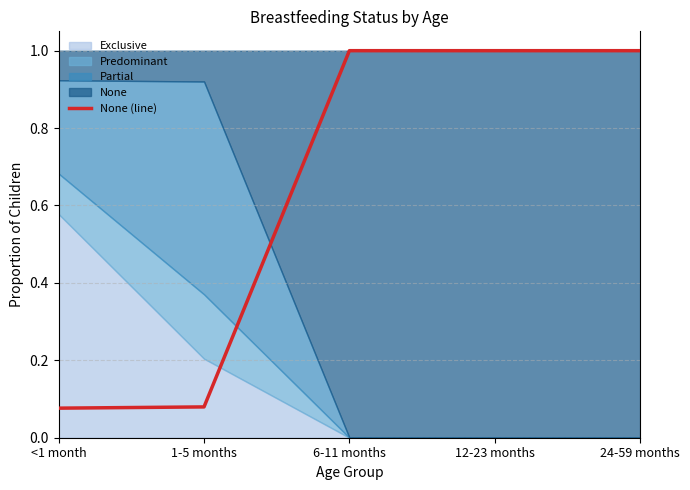

Between 24-59 months and 1-5 months, which is larger?

24-59 months